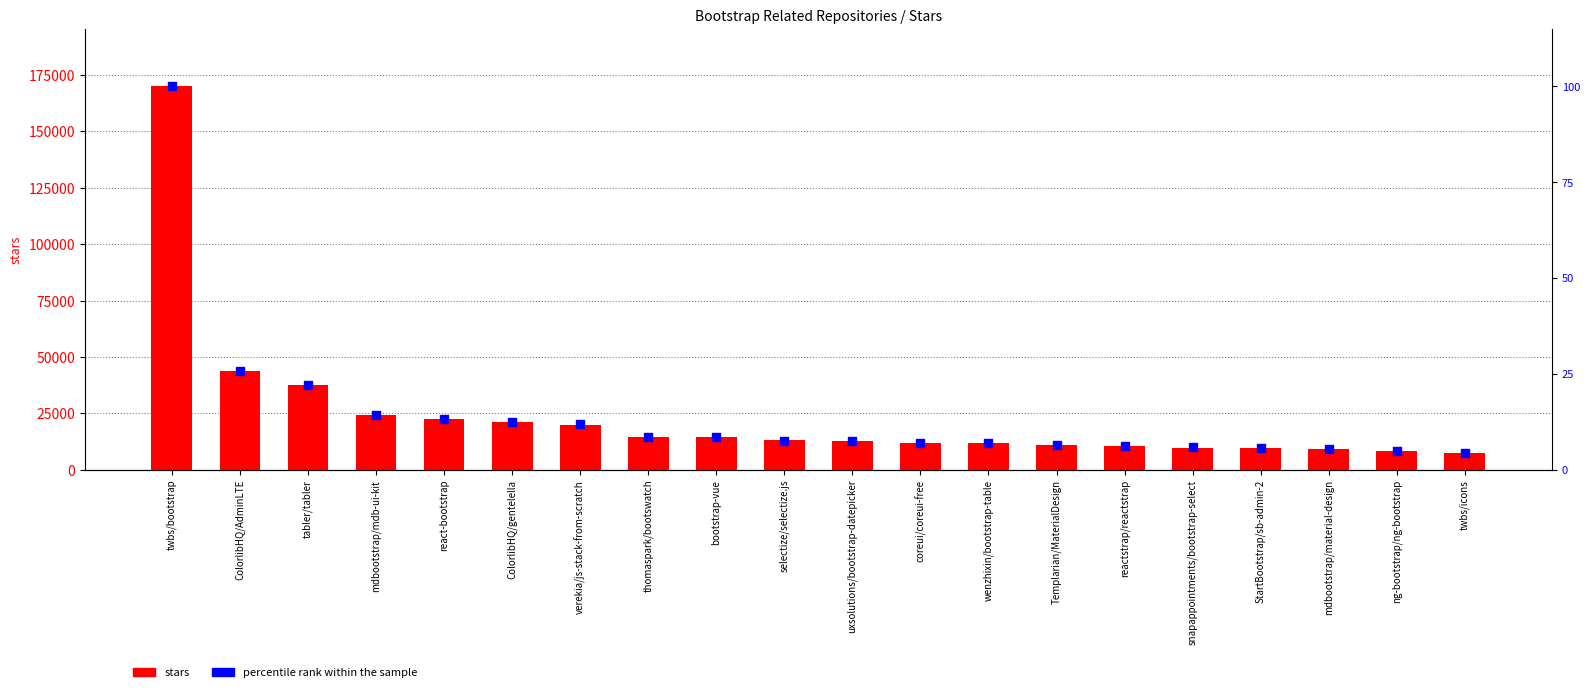

At how many categories does at least one series exceed 164616?

1